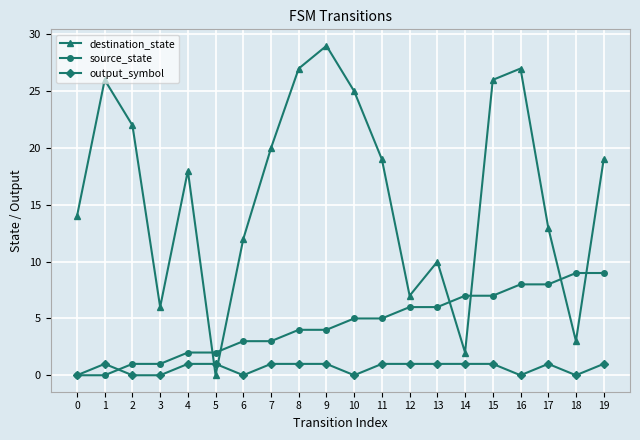

Reading left to right, transcribe all the data shown in this chart.

destination_state: 14	26	22	6	18	0	12	20	27	29	25	19	7	10	2	26	27	13	3	19
source_state: 0	0	1	1	2	2	3	3	4	4	5	5	6	6	7	7	8	8	9	9
output_symbol: 0	1	0	0	1	1	0	1	1	1	0	1	1	1	1	1	0	1	0	1